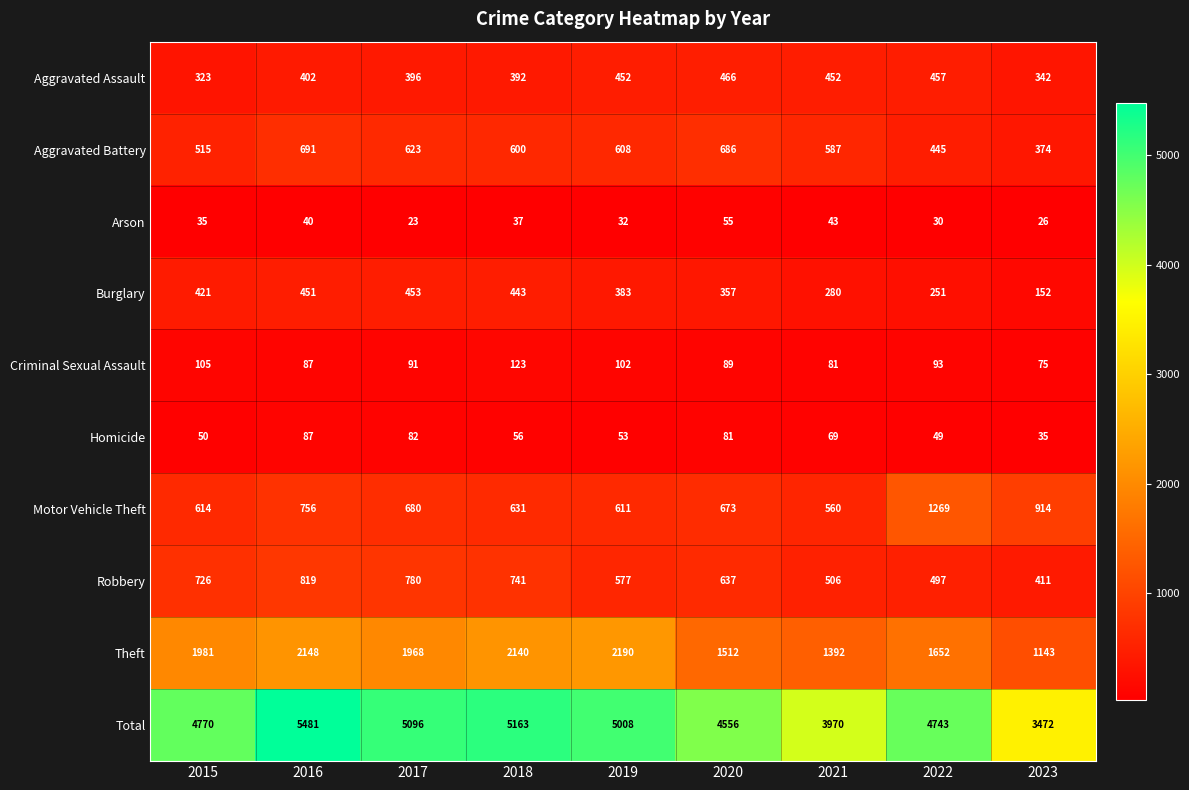

Is it true that Theft equals 661 at 2019?

False